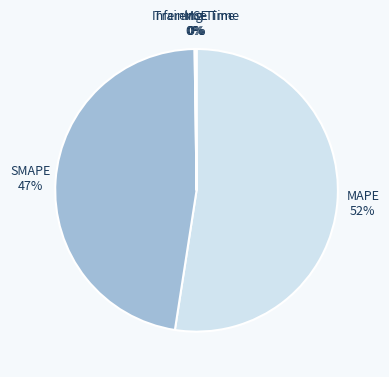

The MAPE slice represents 39% of the pie. True or false?

False